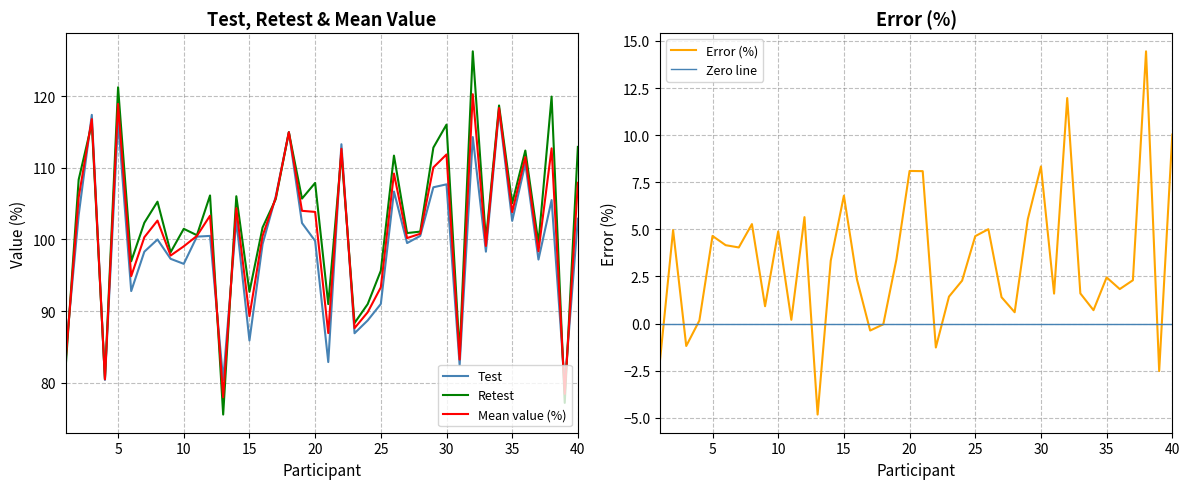

True or false: Test and Mean value (%) cross at least once.

True